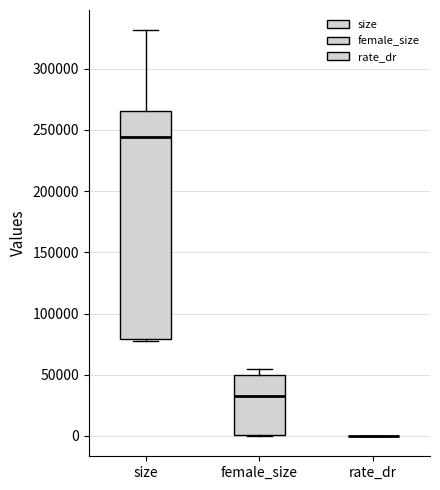

Which box is the tallest, from its lower edge to its upper edge?

size